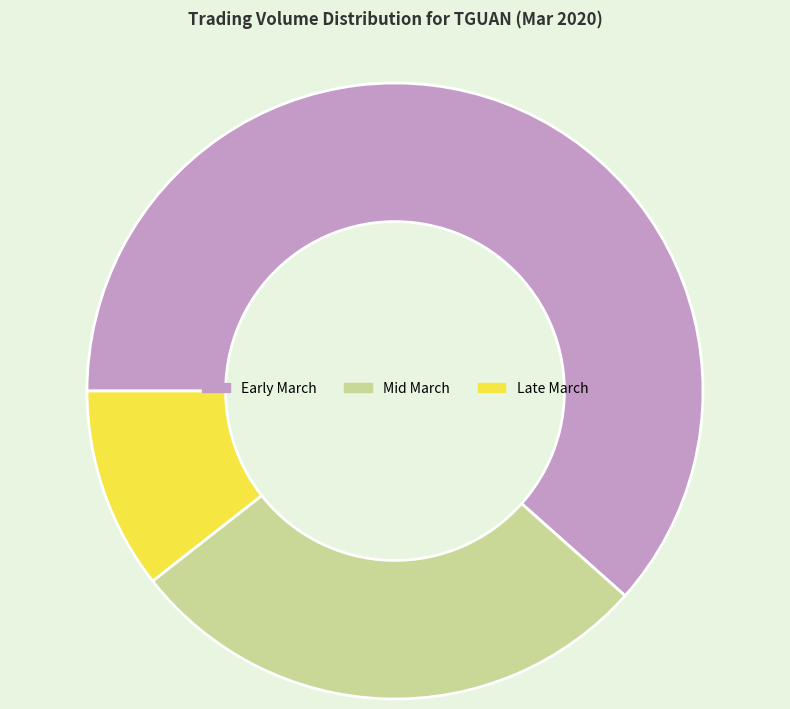

Rank the categories by value from lowest to highest.

Late March, Mid March, Early March